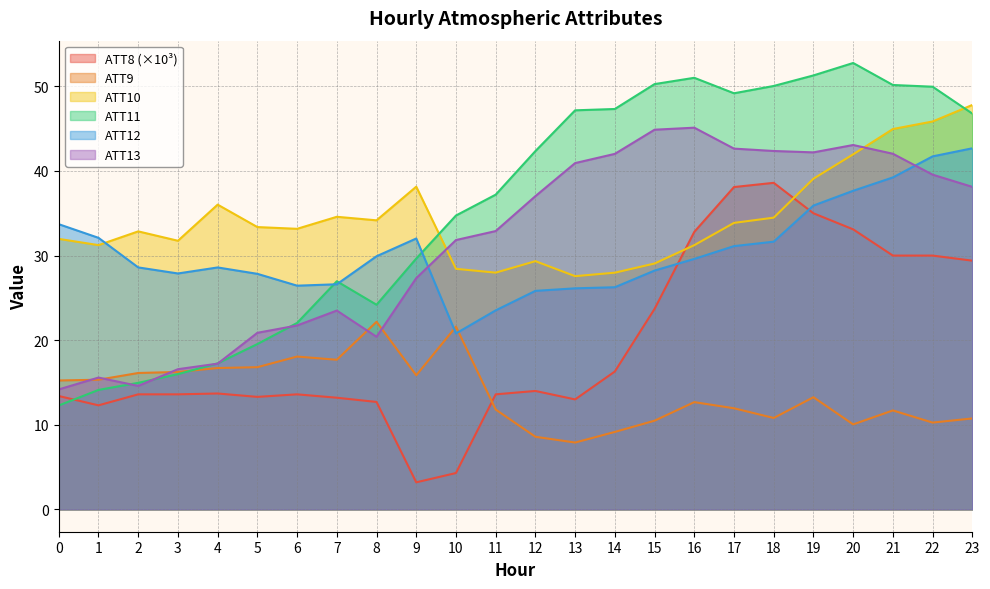

How many series are shown in this chart?

6